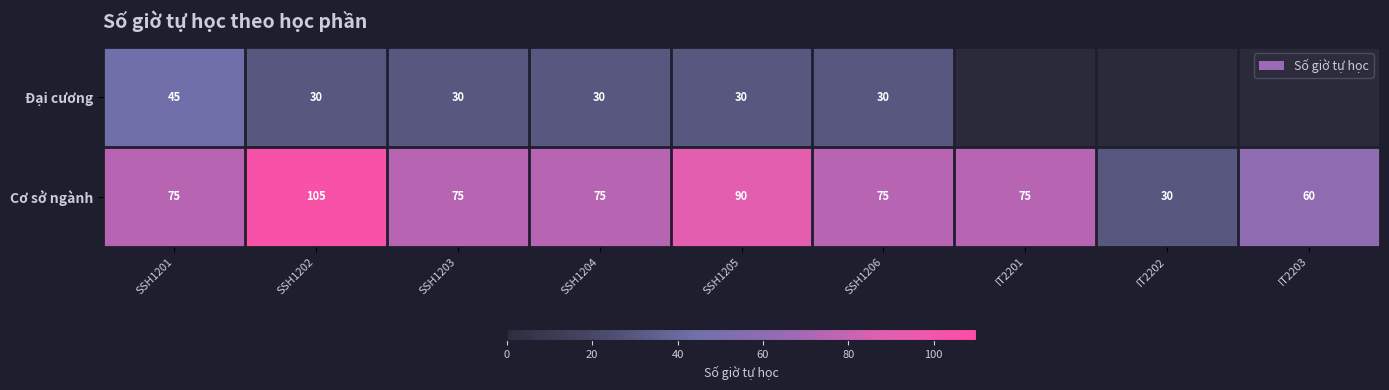

Is it true that Cơ sở ngành equals 75 at SSH1201?

True